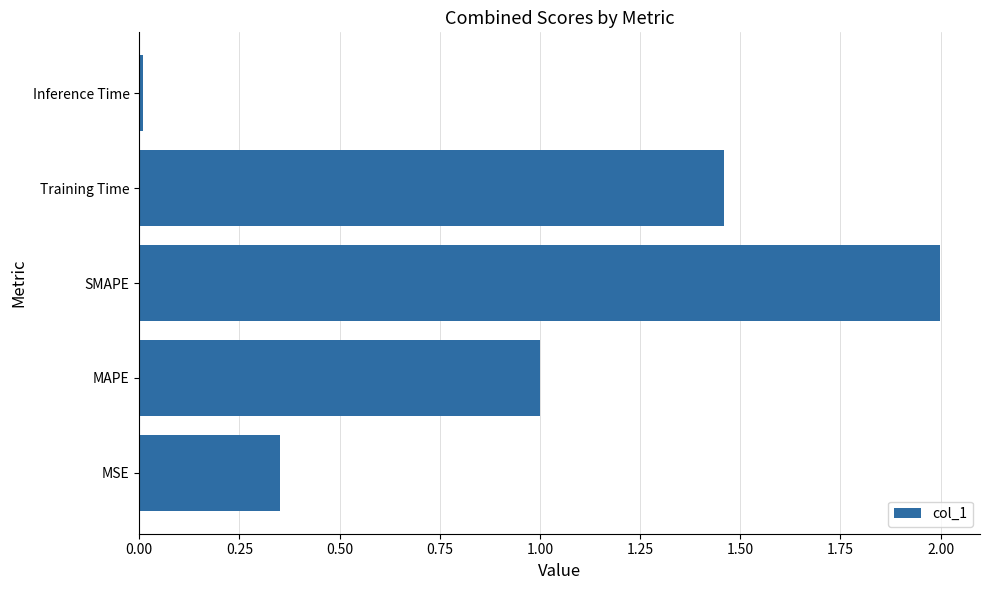

Are the bars horizontal?

Yes